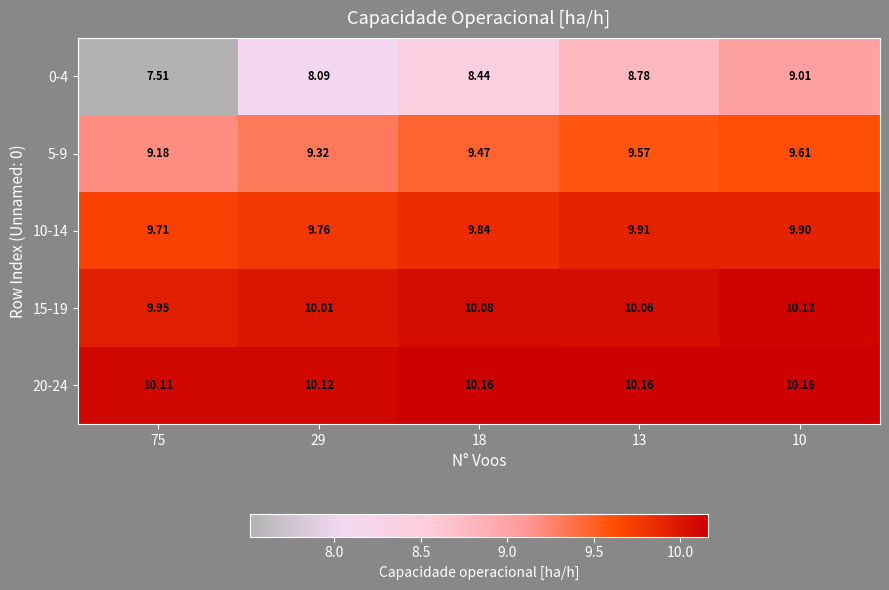

Is the value of 0-4 at 29 greater than the value of 5-9 at 10?

No